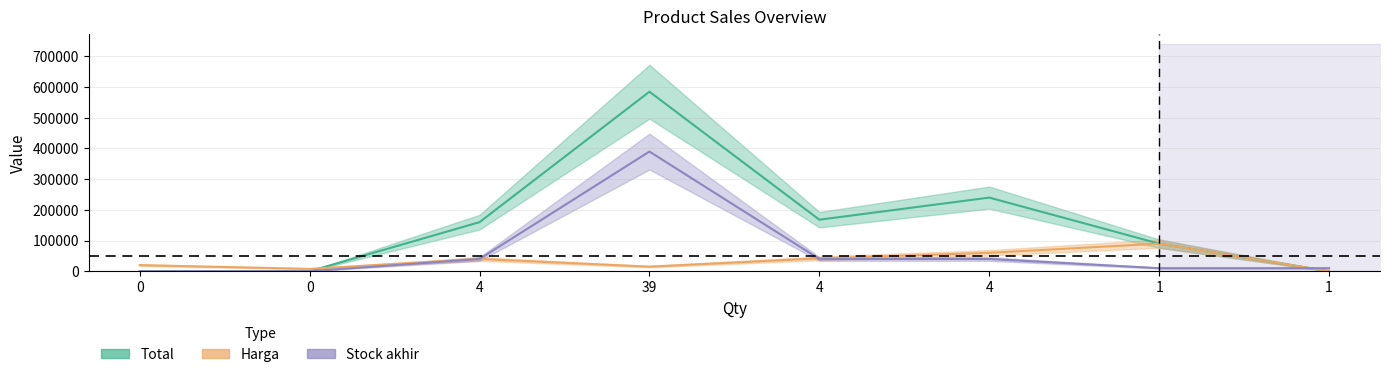

At which label is Total closest to 292500?

4